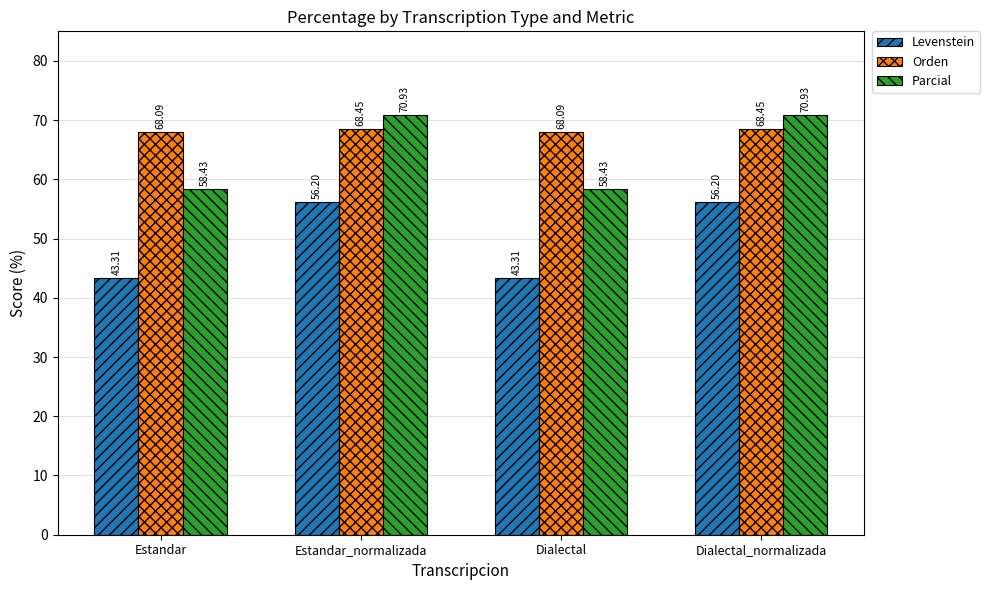

List the series in order of their peak value, lowest first.

Levenstein, Orden, Parcial